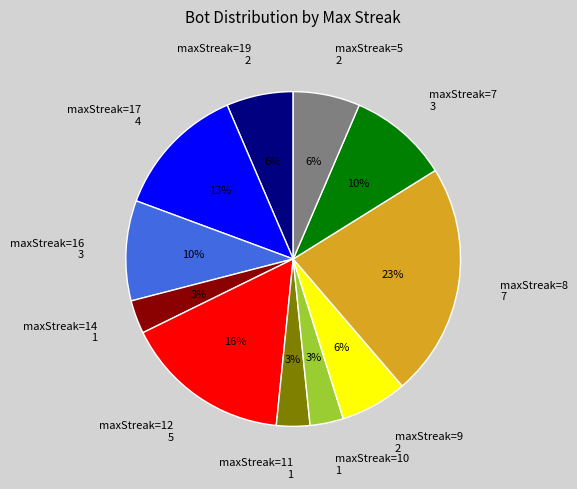

Is there any slice that represents more than half of the pie?

No